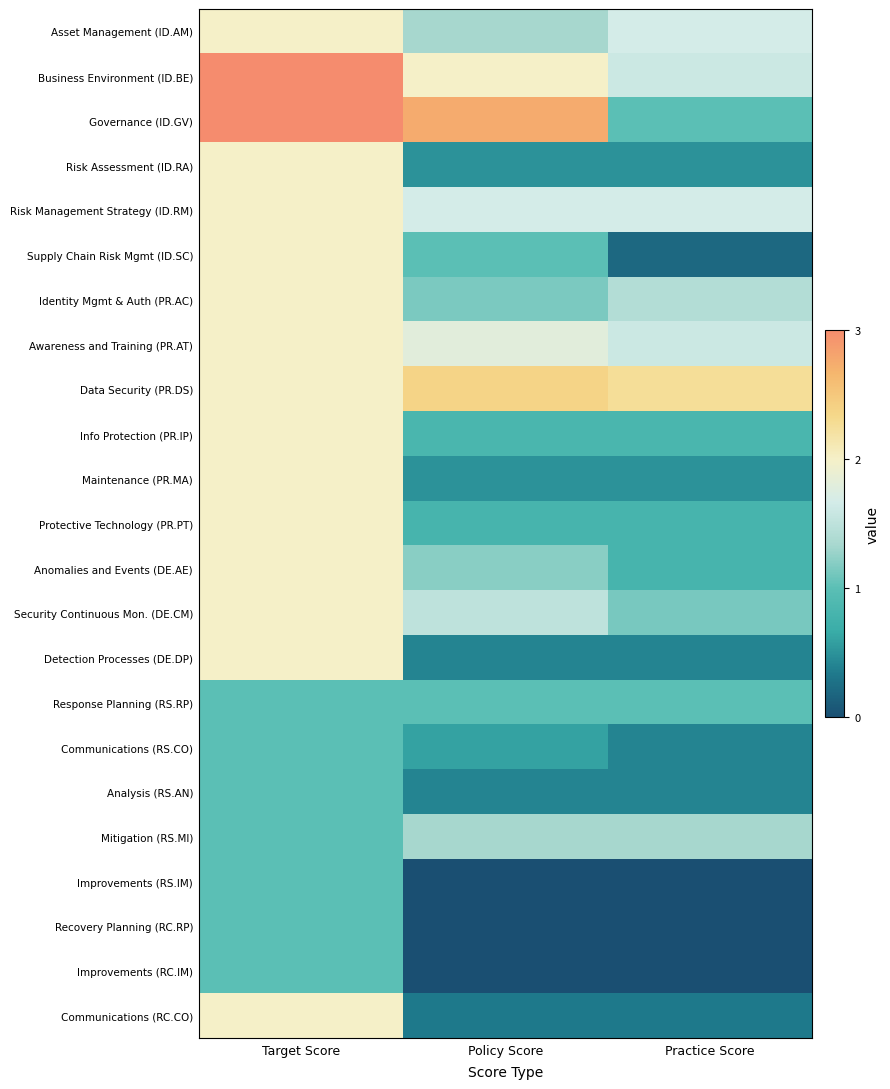

Reading right to left, transcribe all the data shown in this chart.

Asset Management (ID.AM): Practice Score=1.7	Policy Score=1.3	Target Score=2.0
Business Environment (ID.BE): Practice Score=1.6	Policy Score=2.0	Target Score=3.0
Governance (ID.GV): Practice Score=1.0	Policy Score=2.8	Target Score=3.0
Risk Assessment (ID.RA): Practice Score=0.5	Policy Score=0.5	Target Score=2.0
Risk Management Strategy (ID.RM): Practice Score=1.7	Policy Score=1.7	Target Score=2.0
Supply Chain Risk Mgmt (ID.SC): Practice Score=0.2	Policy Score=1.0	Target Score=2.0
Identity Mgmt & Auth (PR.AC): Practice Score=1.4	Policy Score=1.1	Target Score=2.0
Awareness and Training (PR.AT): Practice Score=1.6	Policy Score=1.8	Target Score=2.0
Data Security (PR.DS): Practice Score=2.2	Policy Score=2.4	Target Score=2.0
Info Protection (PR.IP): Practice Score=0.8	Policy Score=0.8	Target Score=2.0
Maintenance (PR.MA): Practice Score=0.5	Policy Score=0.5	Target Score=2.0
Protective Technology (PR.PT): Practice Score=0.8	Policy Score=0.8	Target Score=2.0
Anomalies and Events (DE.AE): Practice Score=0.8	Policy Score=1.2	Target Score=2.0
Security Continuous Mon. (DE.CM): Practice Score=1.1	Policy Score=1.5	Target Score=2.0
Detection Processes (DE.DP): Practice Score=0.4	Policy Score=0.4	Target Score=2.0
Response Planning (RS.RP): Practice Score=1.0	Policy Score=1.0	Target Score=1.0
Communications (RS.CO): Practice Score=0.4	Policy Score=0.6	Target Score=1.0
Analysis (RS.AN): Practice Score=0.4	Policy Score=0.4	Target Score=1.0
Mitigation (RS.MI): Practice Score=1.3	Policy Score=1.3	Target Score=1.0
Improvements (RS.IM): Practice Score=0.0	Policy Score=0.0	Target Score=1.0
Recovery Planning (RC.RP): Practice Score=0.0	Policy Score=0.0	Target Score=1.0
Improvements (RC.IM): Practice Score=0.0	Policy Score=0.0	Target Score=1.0
Communications (RC.CO): Practice Score=0.3	Policy Score=0.3	Target Score=2.0